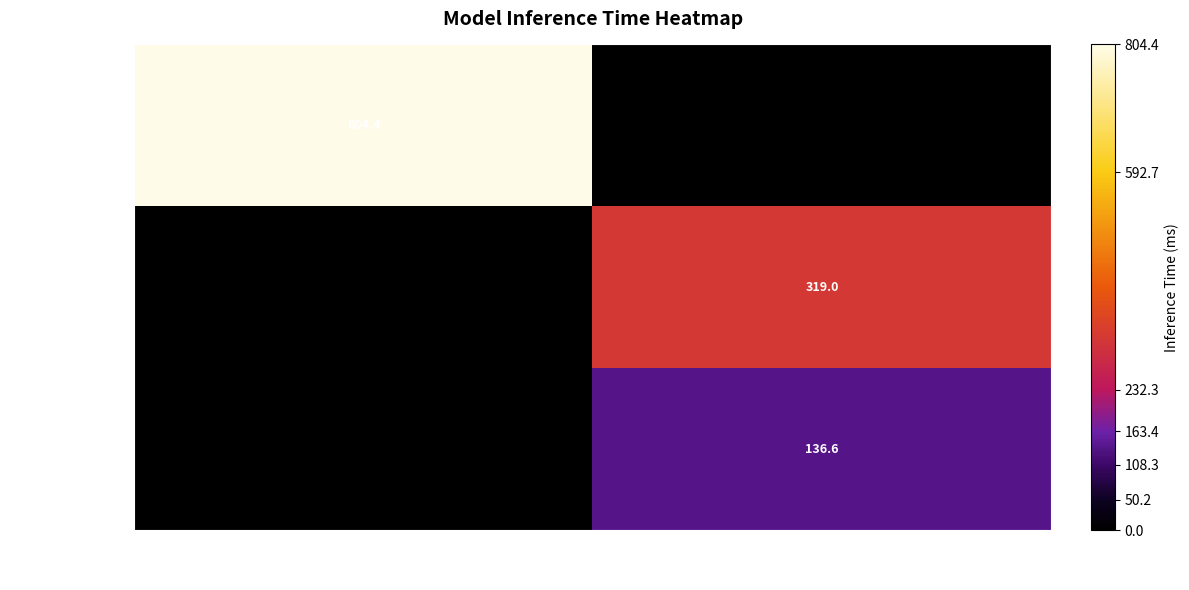

Is it true that resnet50 equals 455.4 at 30?

False